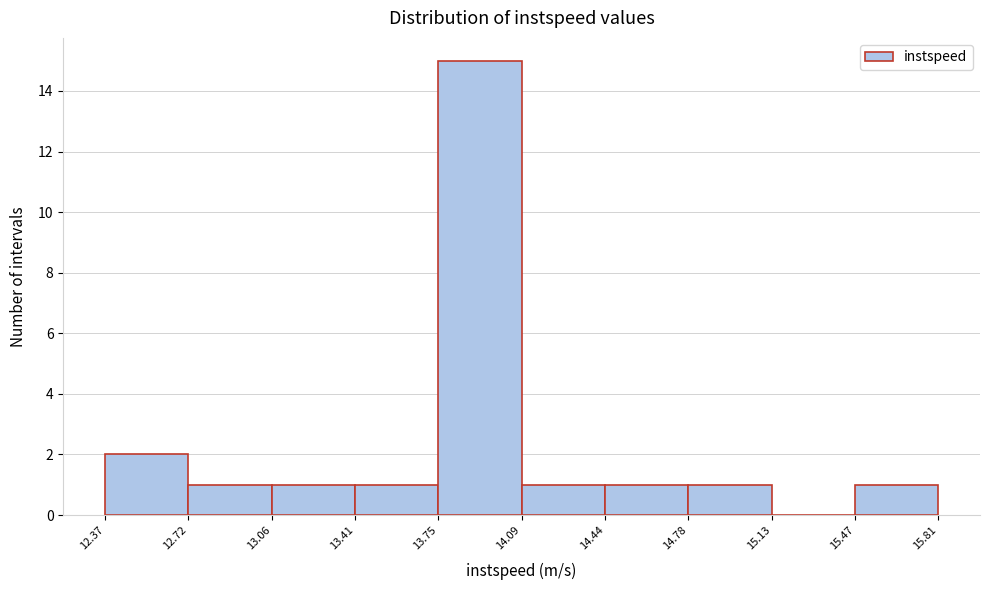

What is the height of the bar covering 12.37 to 12.72 on the x-axis? The values are not printed on the chart, so give them approximately, as read against the axis.

2